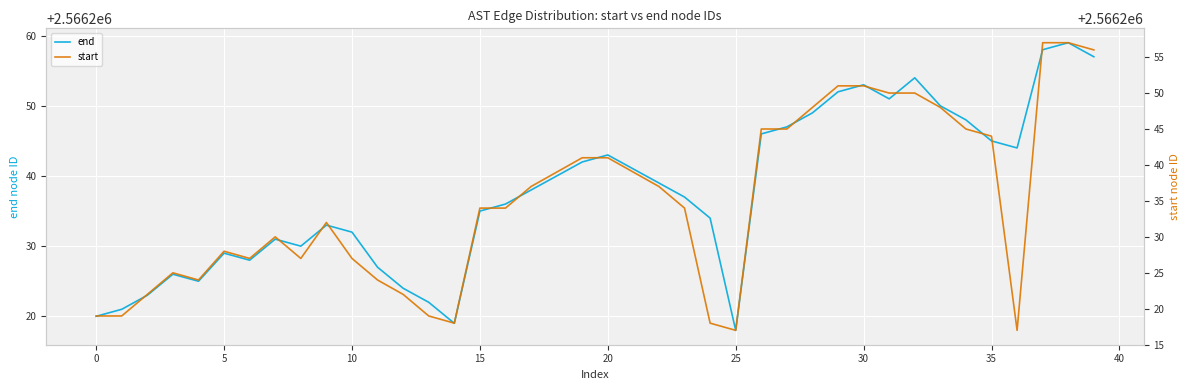

At 25, list the series in order from largest to smallest.

end, start